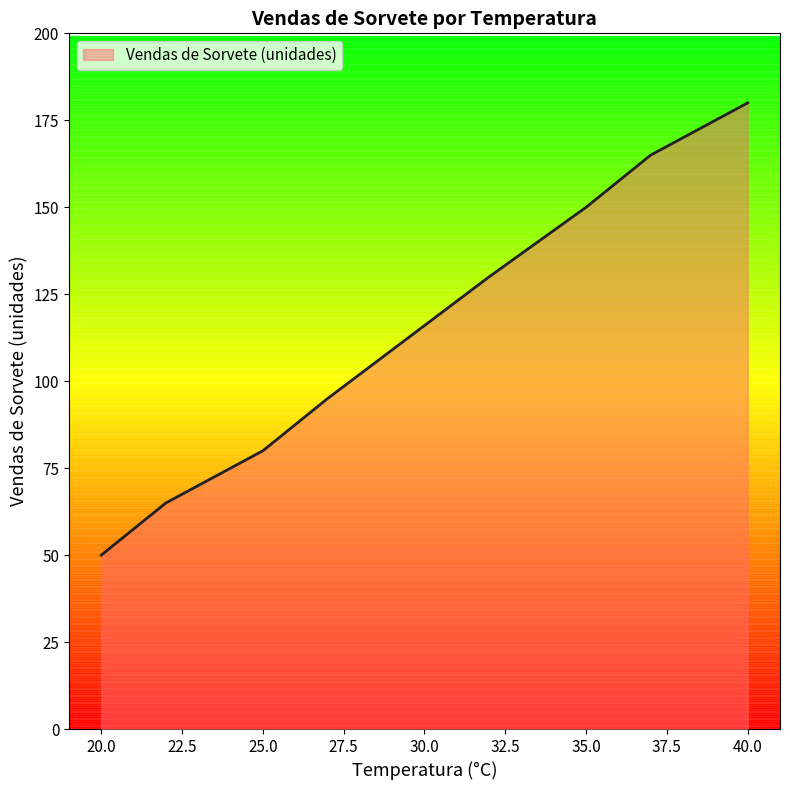

What is the average value?

114